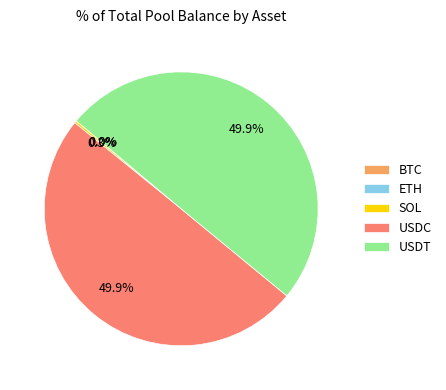

What is the ratio of the value at USDC to the value at USDT?

1.0